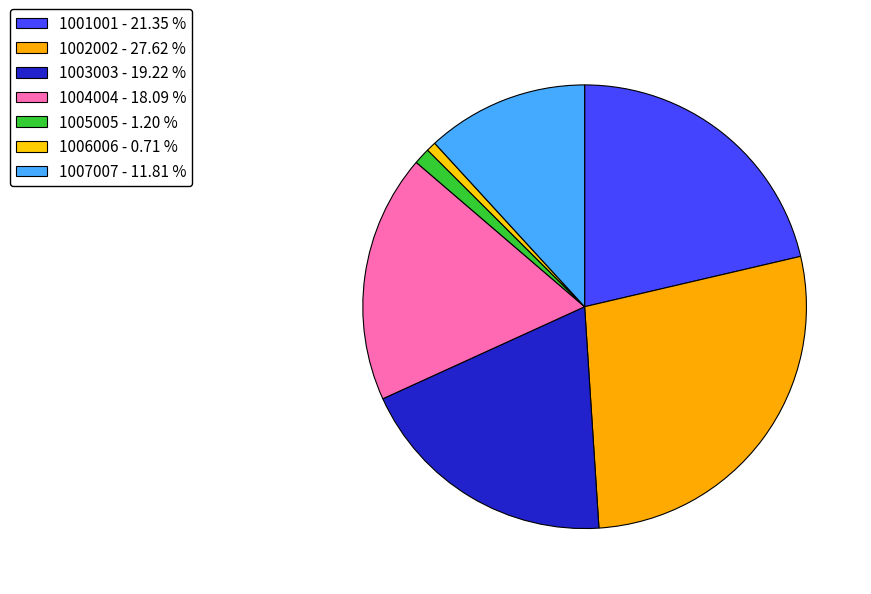

Count the number of slices in the pie.

7